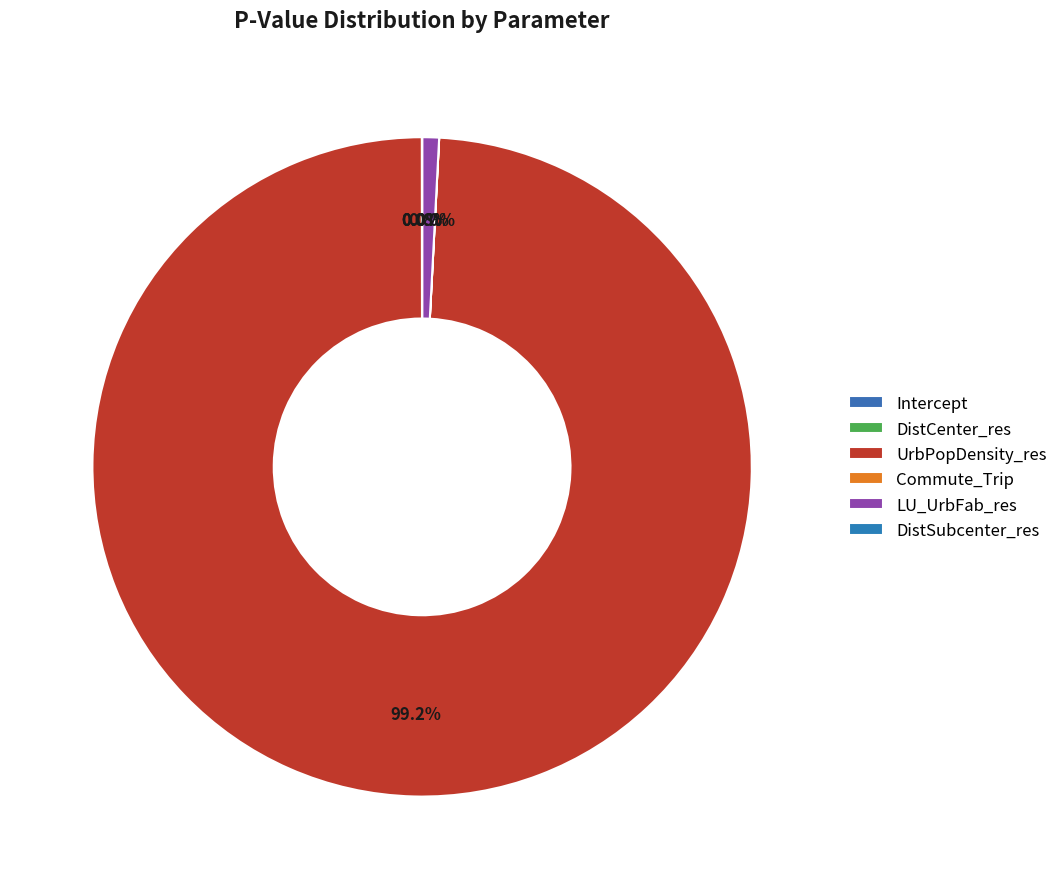

True or false: UrbPopDensity_res accounts for 90% of the total.

False